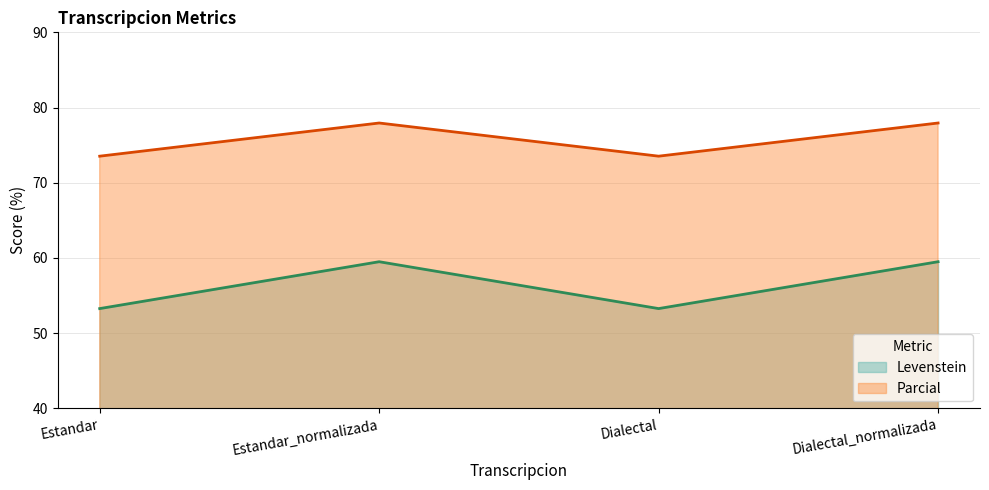

What is the value of the Parcial point at the 4th from the left?

77.9